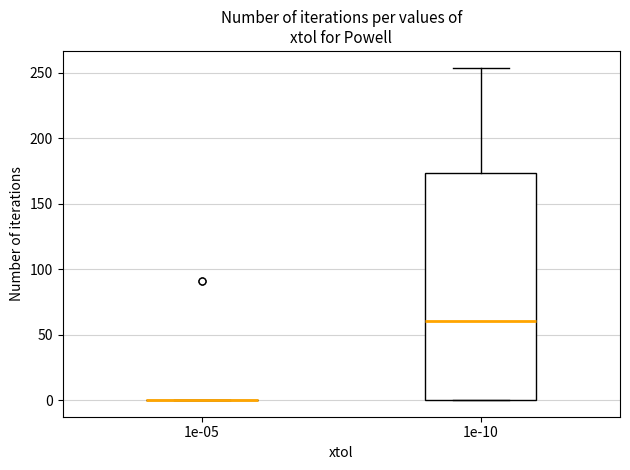

Reading left to right, transcribe this box plot: for each box, give where its median line is, the range the box spans, and where its two whiskers end, as read against the y-axis. The values are not printed on the chart, so give them approximately, as read against the axis.

1e-05: box collapsed to a line at 0, whiskers 0 to 0
1e-10: median 60, box 0 to 175, whiskers 0 to 255